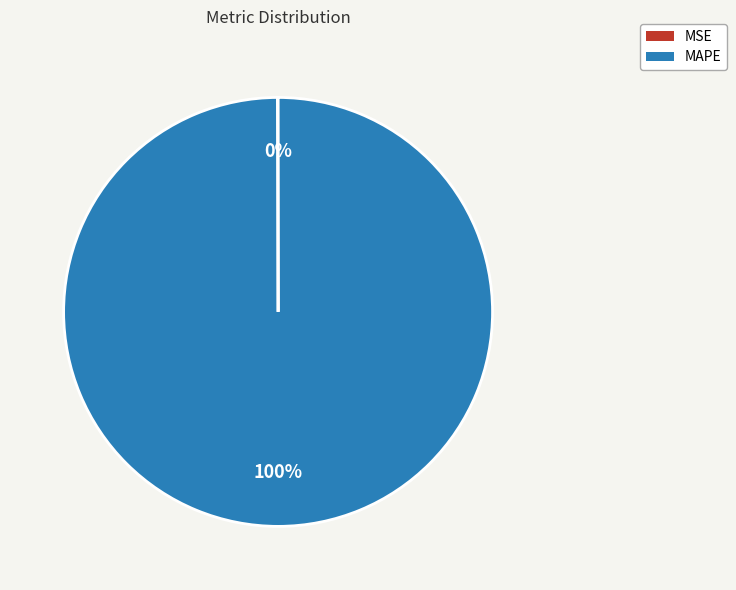

To the nearest percent, what portion does MAPE represent?

100%